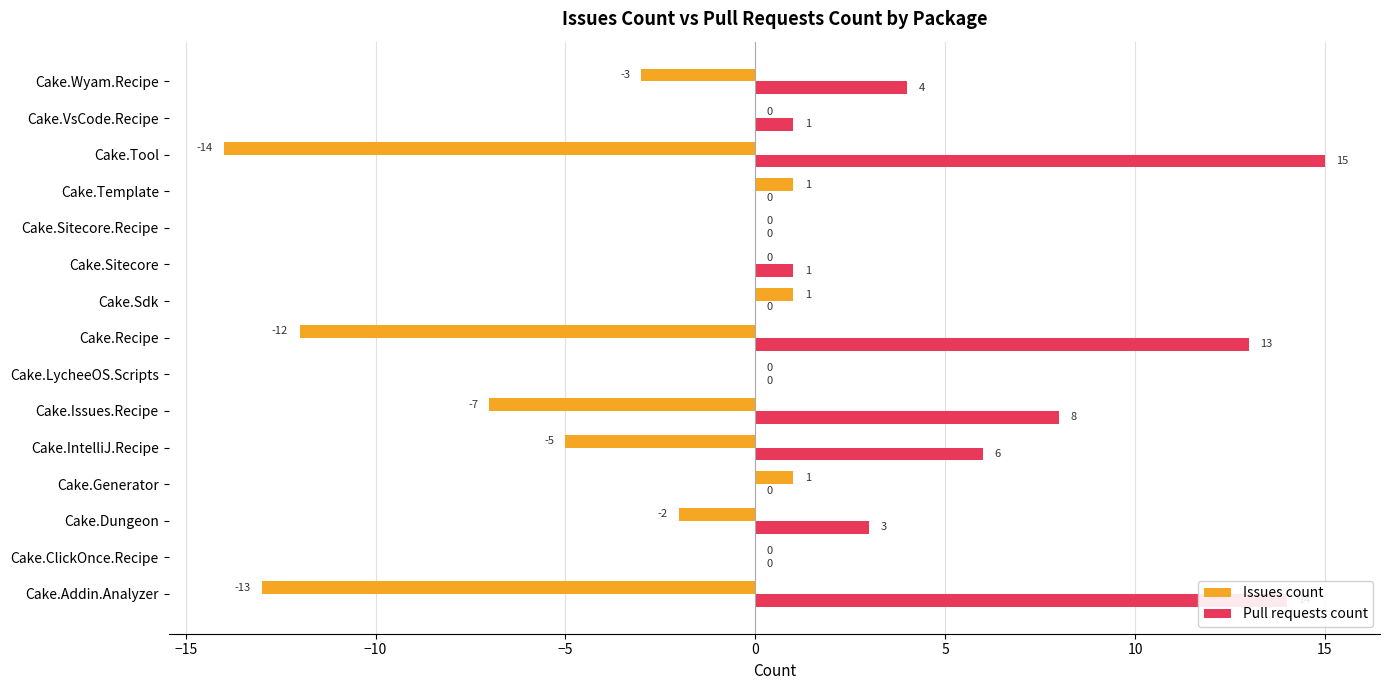

At which label does Pull requests count reach its peak?

Cake.Tool